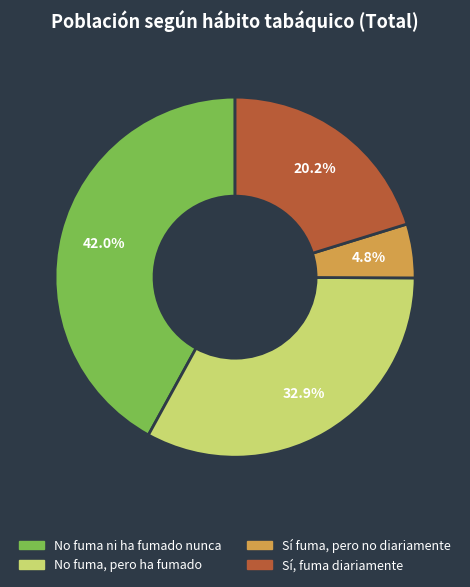

Approximately how many times larger is the value at No fuma, pero ha fumado compared to Sí, fuma diariamente?

1.6